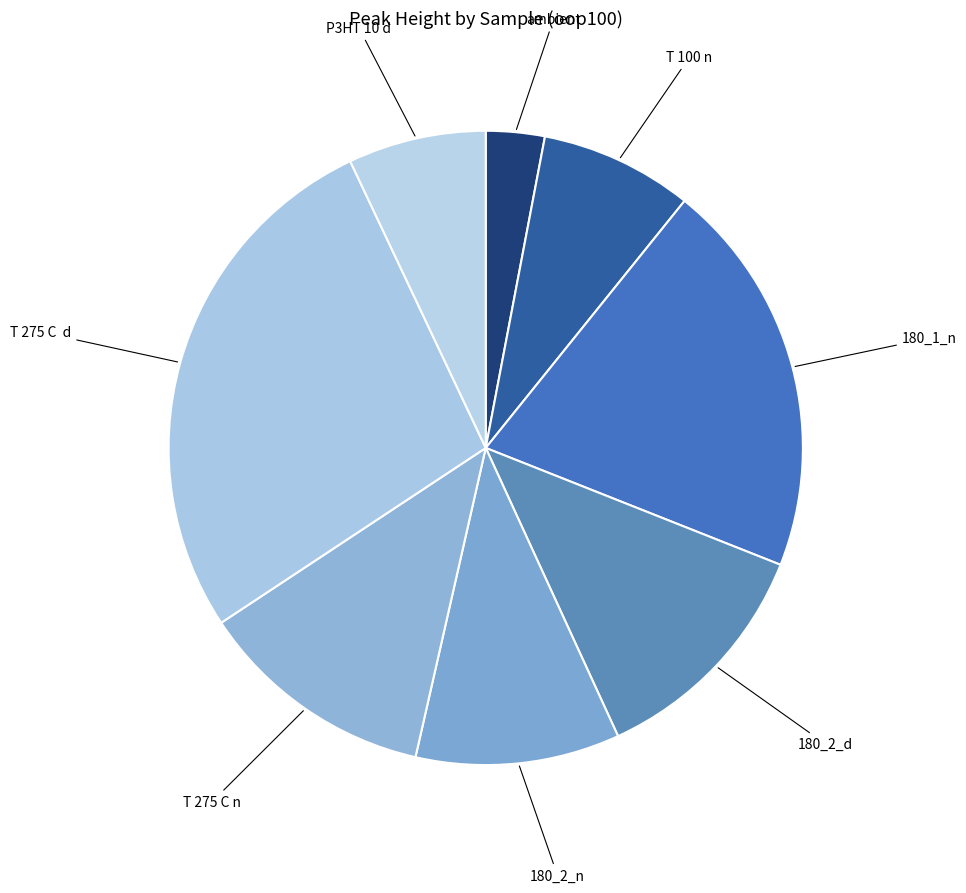

Combined, do 180_2_d and T 100 n account for over 50%?

No